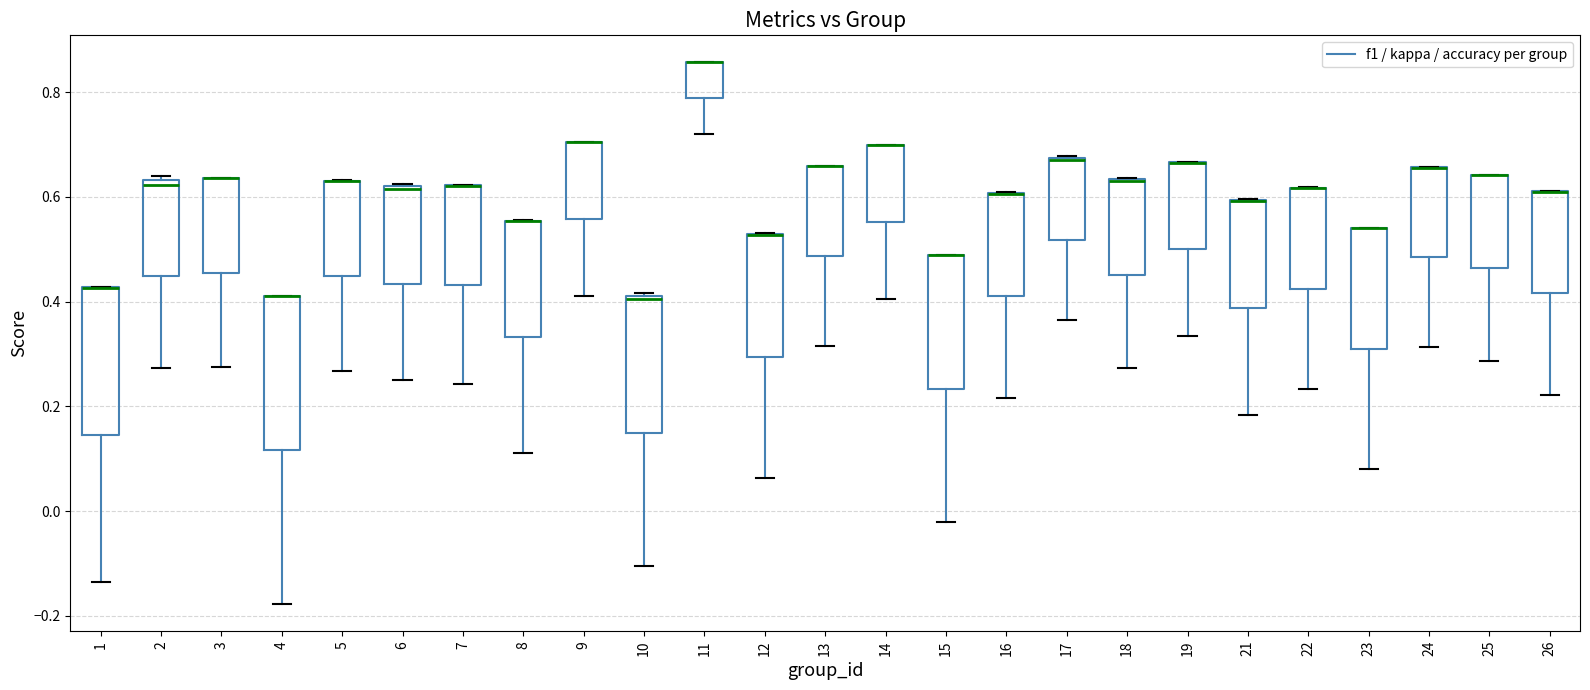

Where does the lower whisker of the box at x = 1 end on the y-axis? The values are not printed on the chart, so give them approximately, as read against the axis.

-0.14